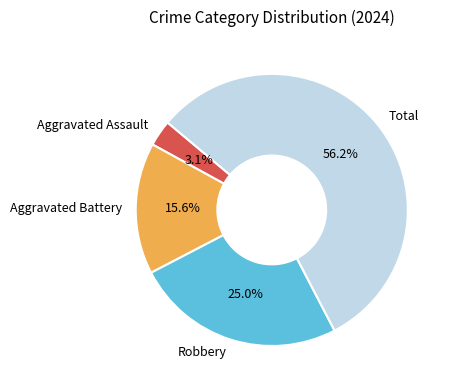

Between Aggravated Battery and Aggravated Assault, which is larger?

Aggravated Battery